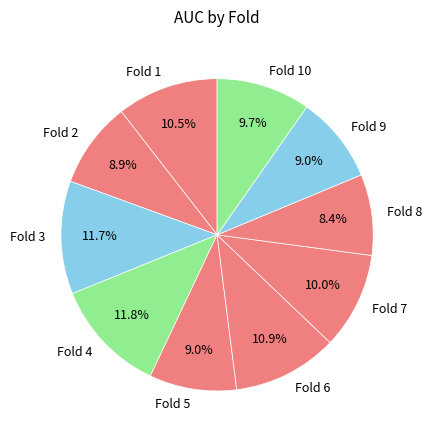

To the nearest percent, what portion does Fold 2 represent?

9%